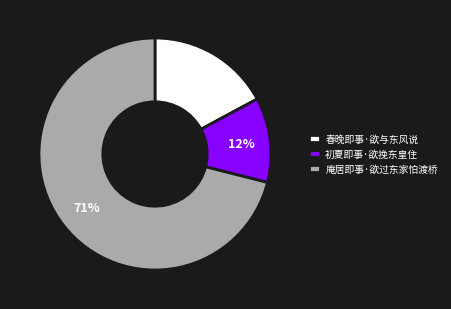

Between 初夏即事·欲挽东皇住 and 庵居即事·欲过东家怕渡桥, which is larger?

庵居即事·欲过东家怕渡桥